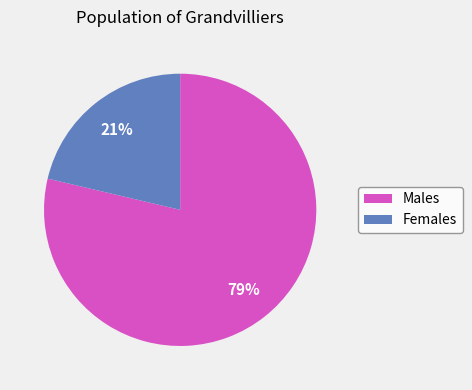

Count the number of slices in the pie.

2